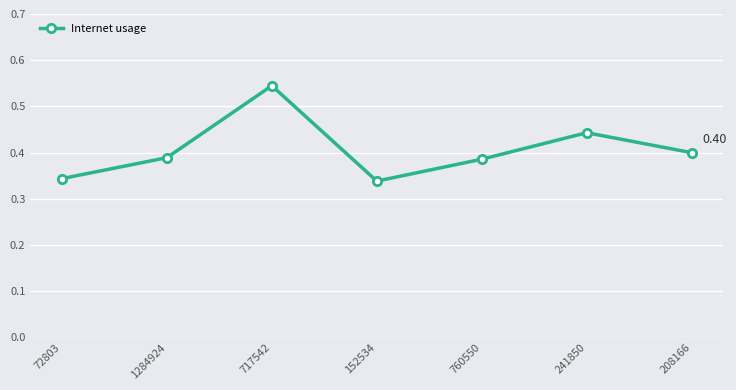

What is the change in value from 72803 to 208166?

+0.1